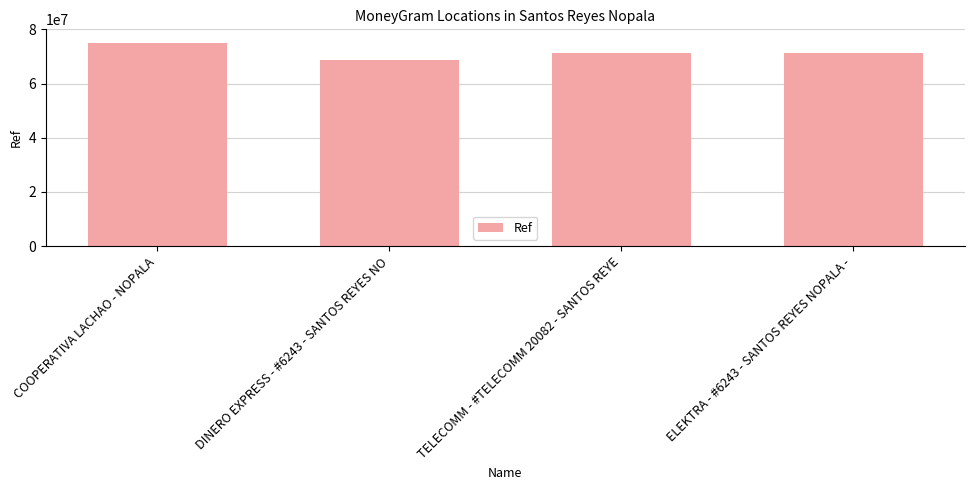

Is it true that the value at DINERO EXPRESS - #6243 - SANTOS REYES NO is 68828871?

True